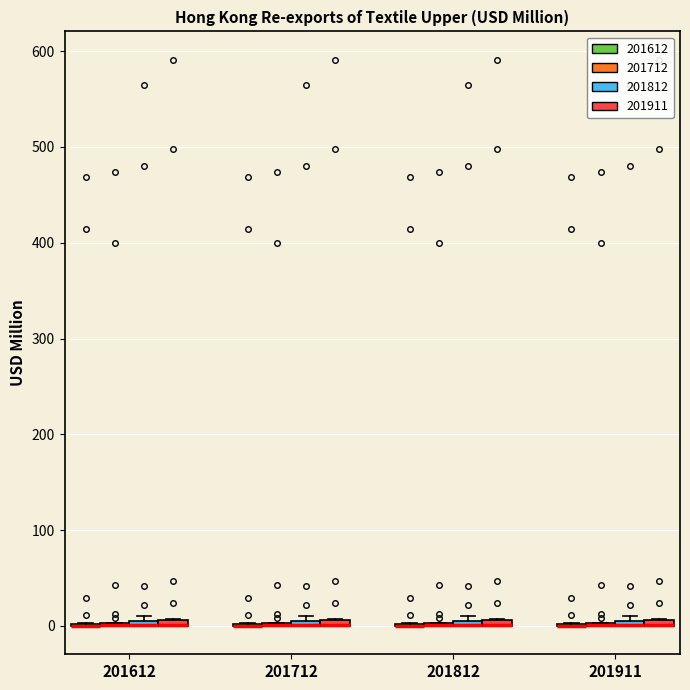

Where is the upper edge of the box for 201911 (201911) on the y-axis? The values are not printed on the chart, so give them approximately, as read against the axis.

10